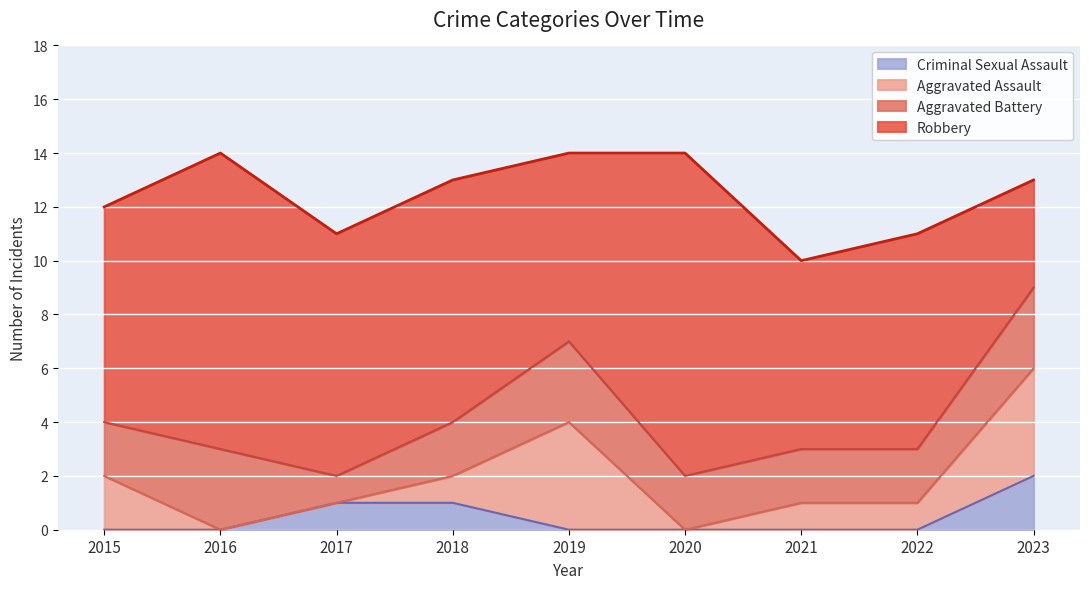

What is the difference between the Criminal Sexual Assault values at 2023 and 2015?

2